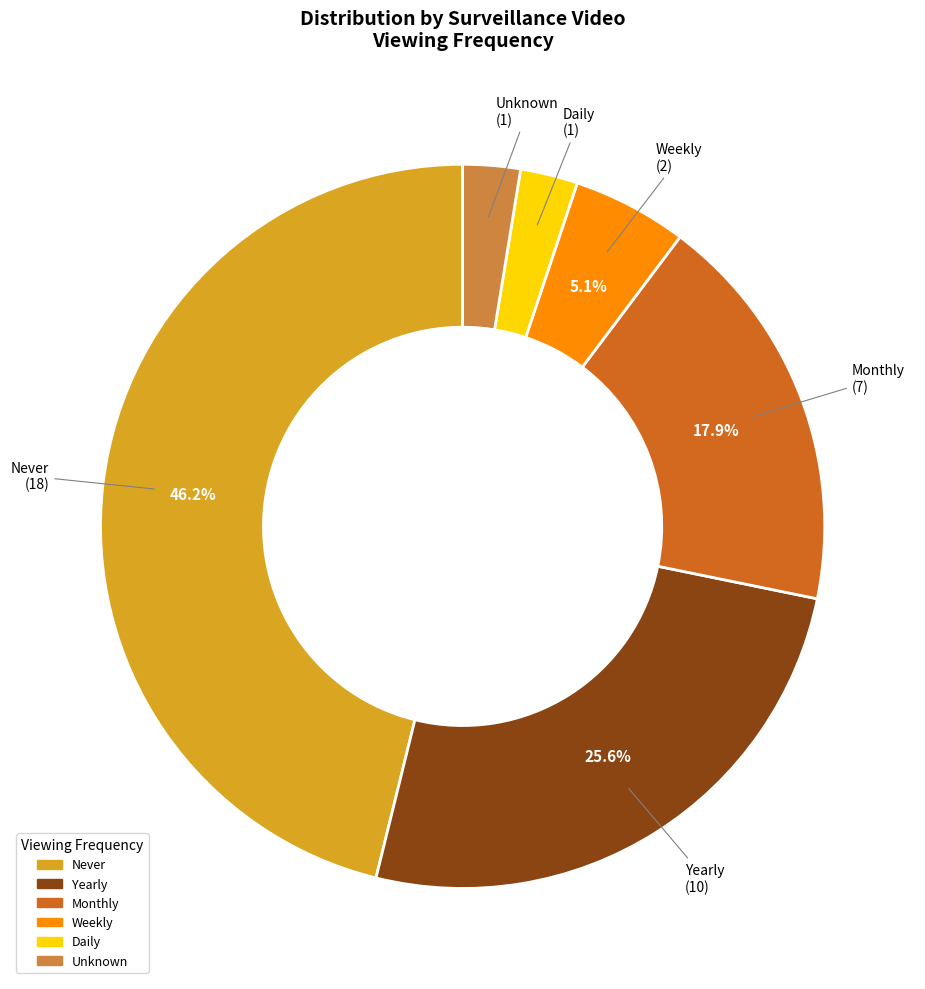

How many segments does this pie chart have?

6